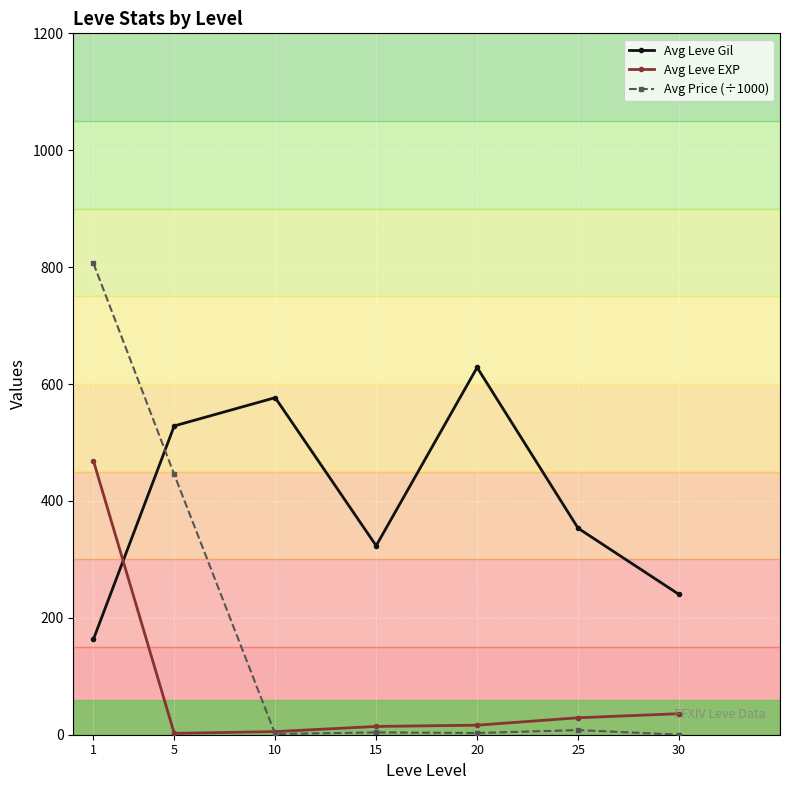

What is the highest value of the Avg Leve Gil series?

628.3